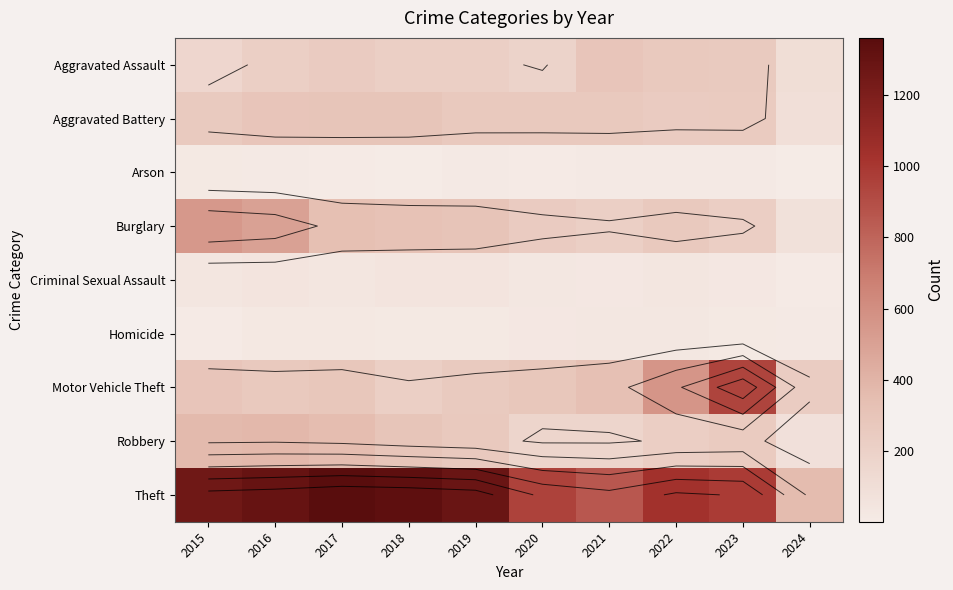

Rank the series by their maximum value, from highest to lowest.

Theft, Motor Vehicle Theft, Burglary, Robbery, Aggravated Battery, Aggravated Assault, Criminal Sexual Assault, Homicide, Arson